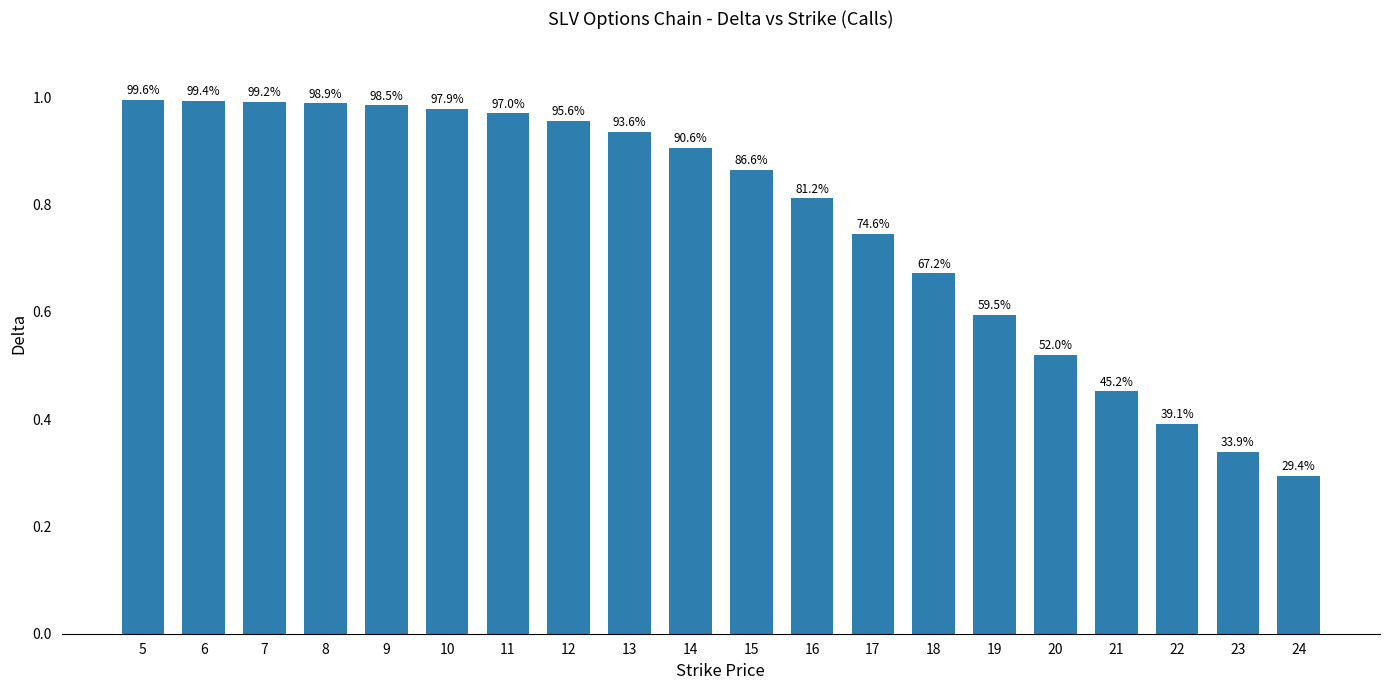

Rank the categories by value from lowest to highest.

24, 23, 22, 21, 20, 19, 18, 17, 16, 15, 14, 13, 12, 11, 10, 9, 8, 7, 6, 5